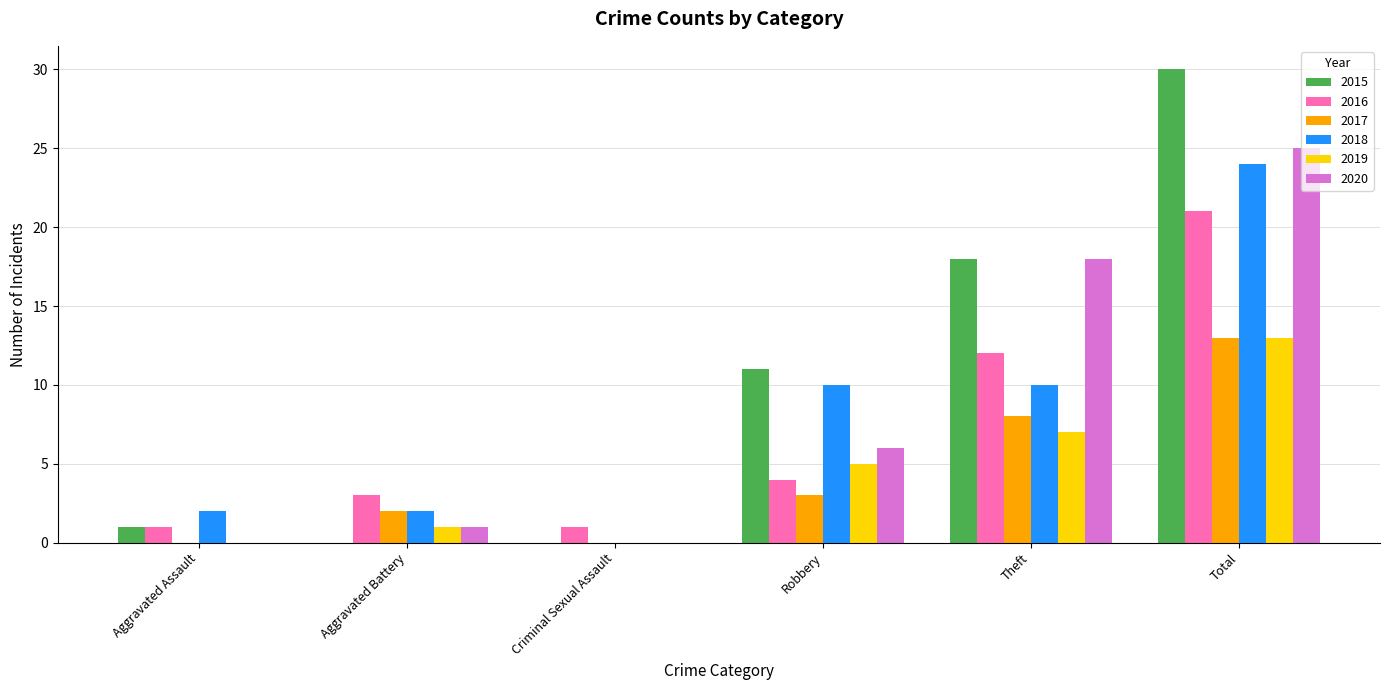

Is it true that 2016 equals 1 at Criminal Sexual Assault?

True